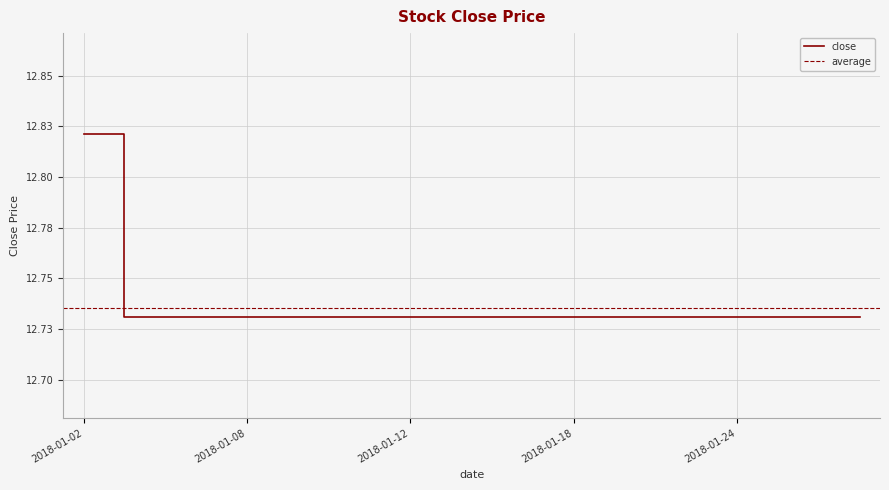

The chart shows a value of 12.7 at 2018-01-24. True or false?

True